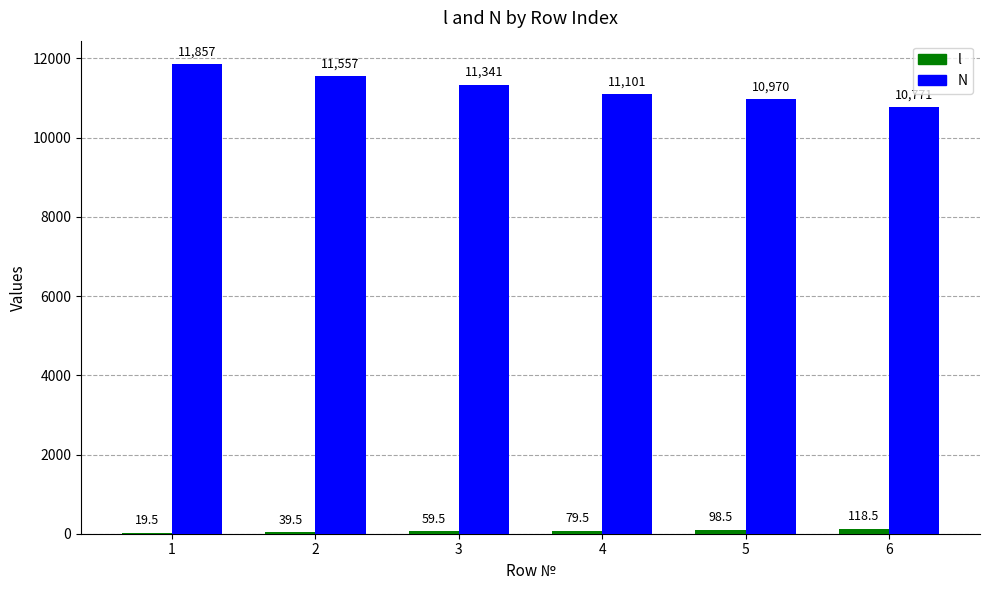

Reading left to right, extract all data points from this chart.

l: 1=19.5	2=39.5	3=59.5	4=79.5	5=98.5	6=118.5
N: 1=11857.0	2=11557.0	3=11341.0	4=11101.0	5=10970.0	6=10771.0